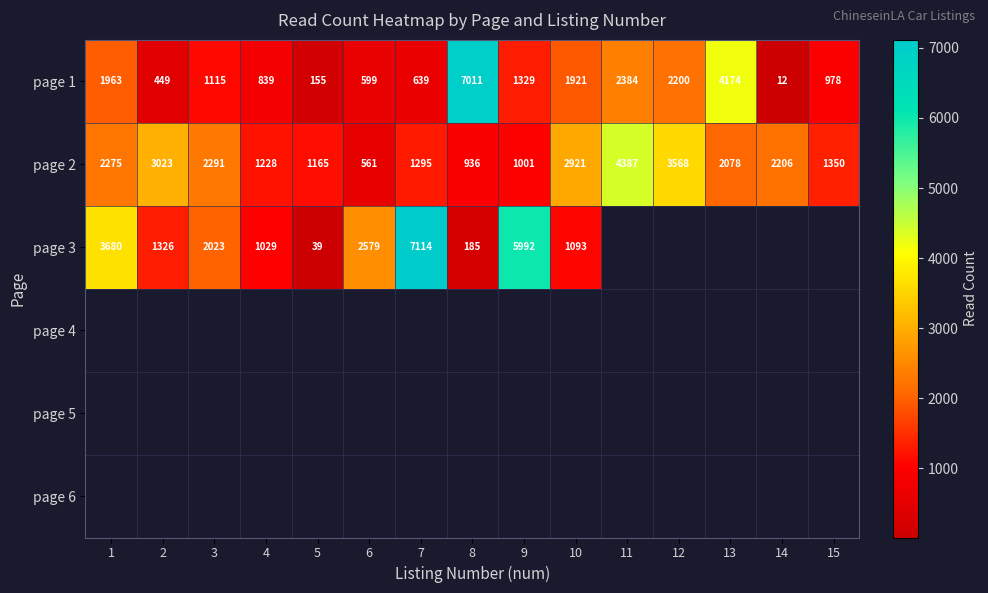

Which category has the highest value in the page 2 series?

11